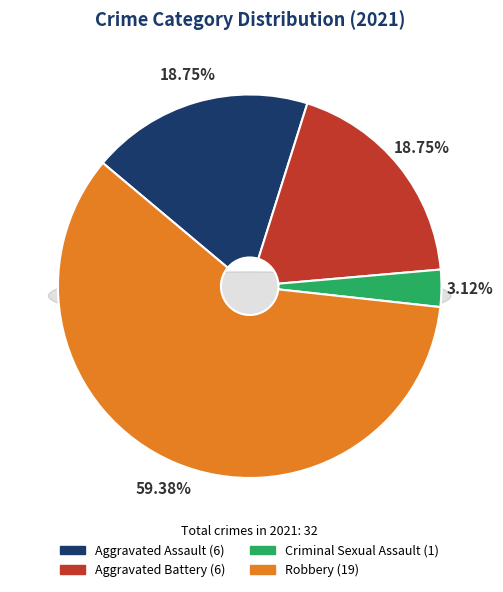

What is the change in value from Aggravated Battery to Criminal Sexual Assault?

-5